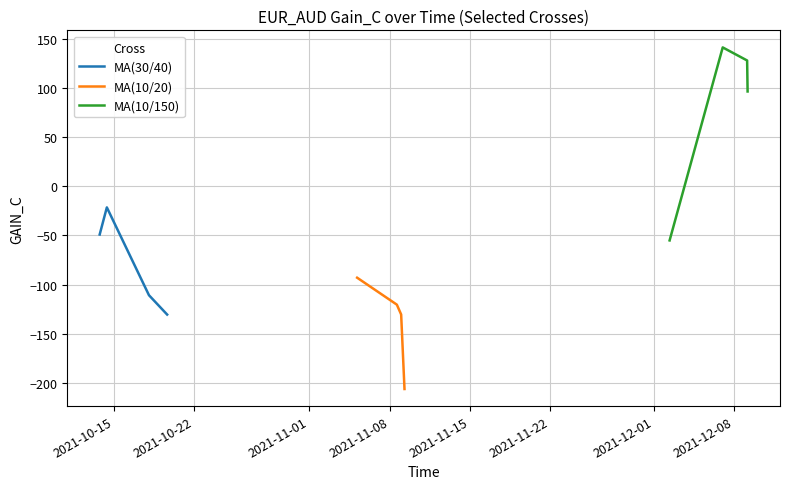

Which series has the largest total across all categories?

MA(10/150)